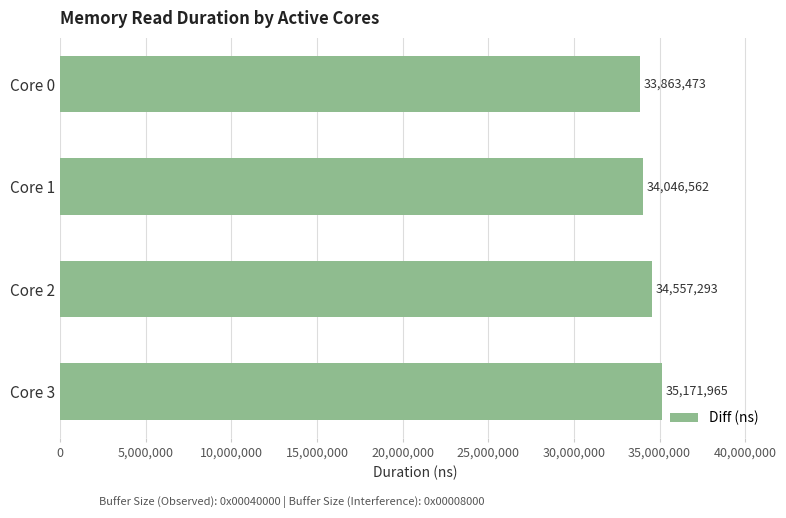

Rank the categories by value from lowest to highest.

Core 0, Core 1, Core 2, Core 3